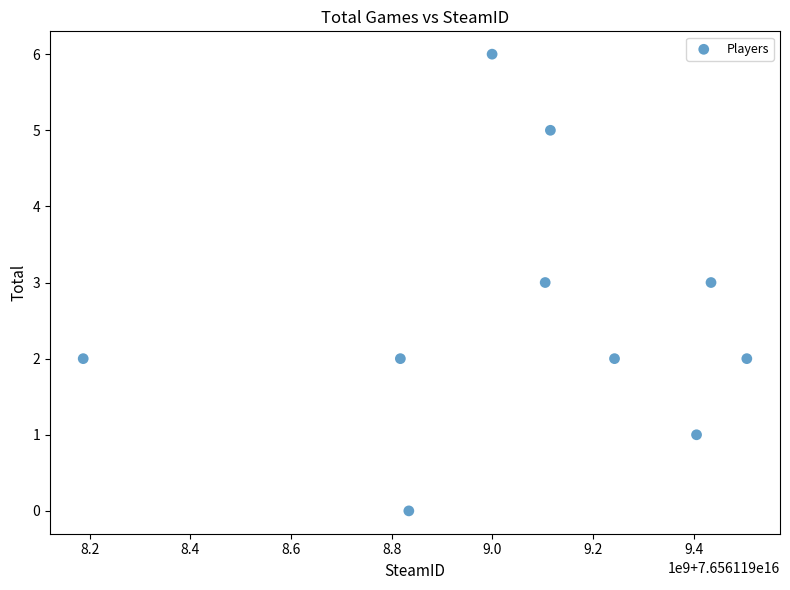

What is the average X value?

76561199064495456